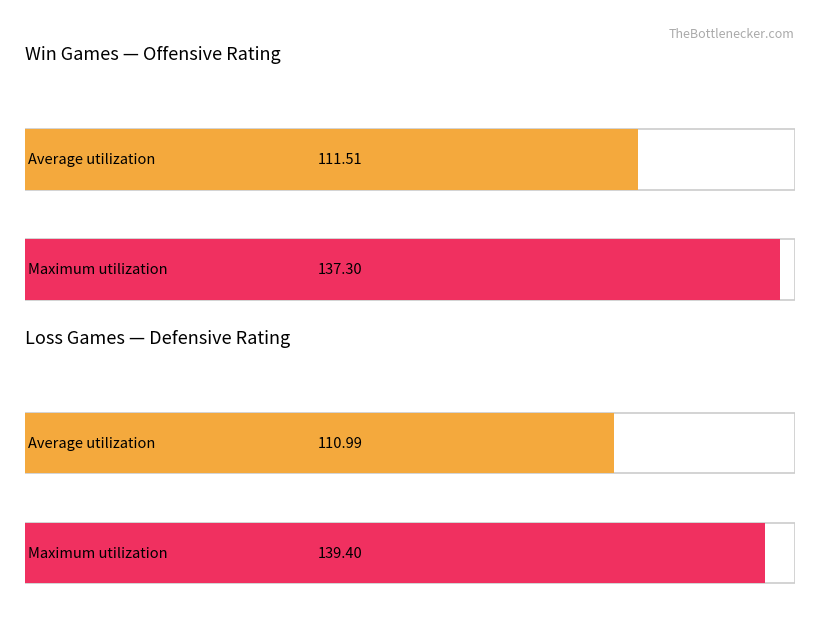

How many distinct data groups are displayed?

2